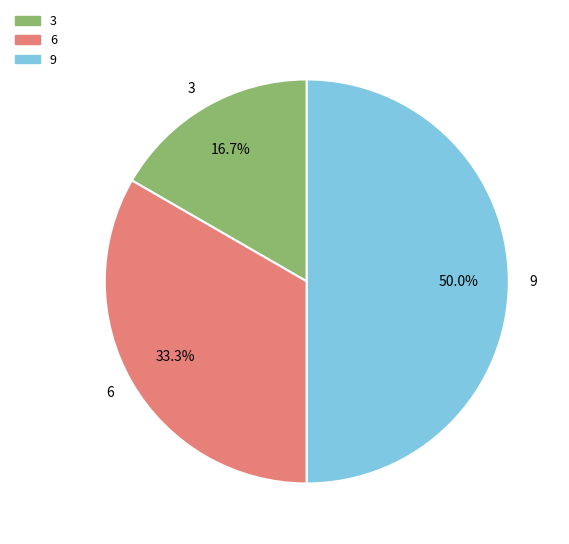

Count the number of slices in the pie.

3